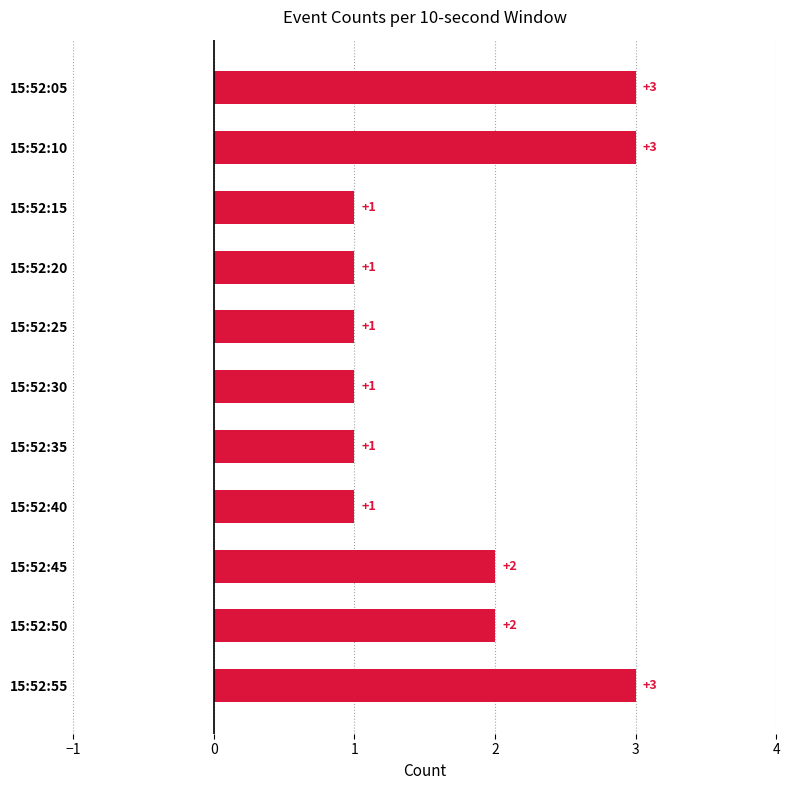

What is the value of the 6th bar from the top?

1